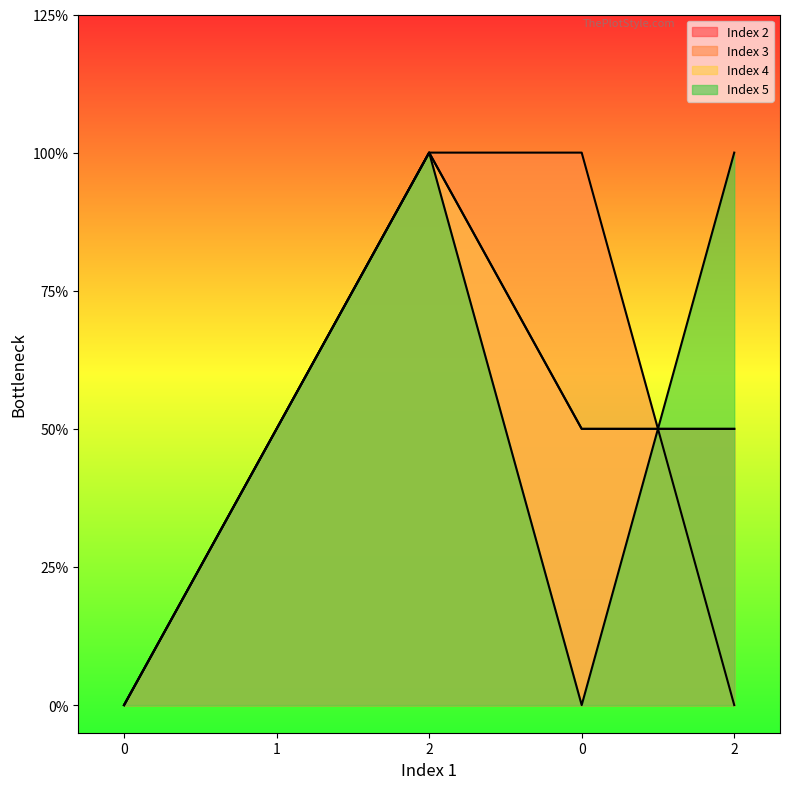

What is the average value of the Index 4 series?

1